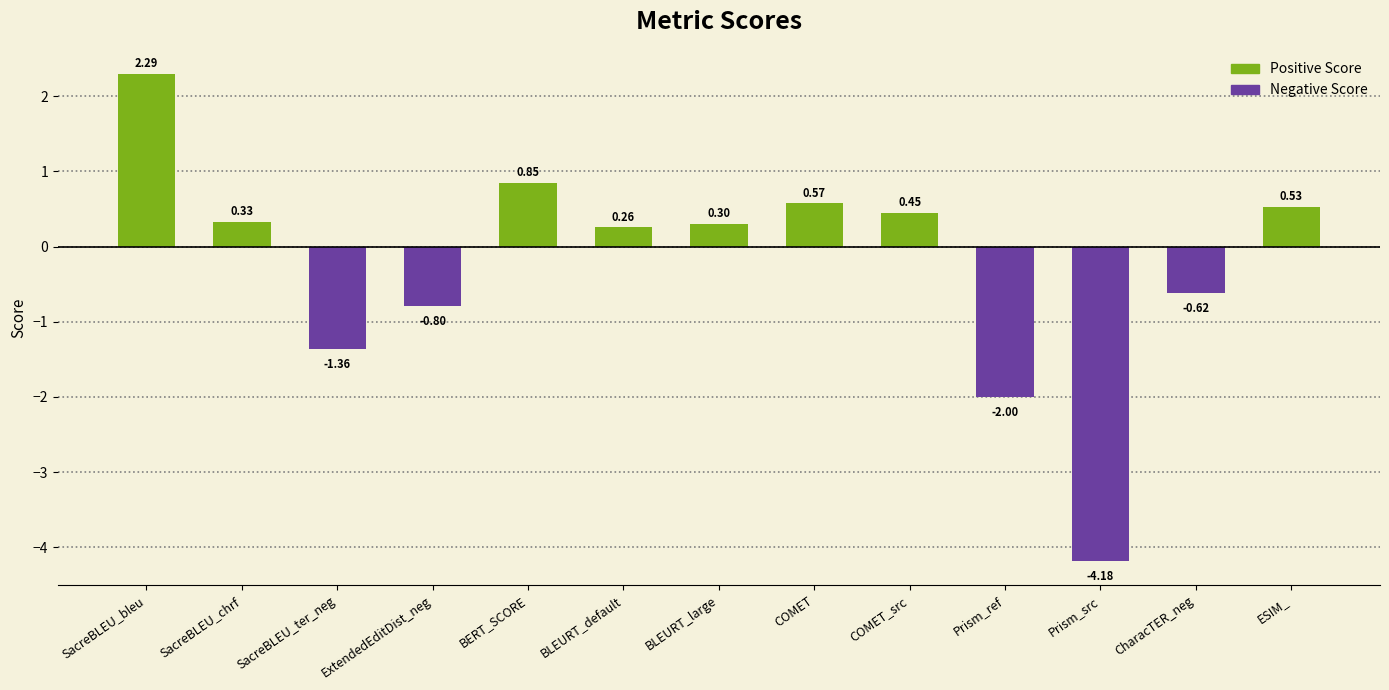

Reading right to left, extract all data points from this chart.

ESIM_=0.5	CharacTER_neg=-0.6	Prism_src=-4.2	Prism_ref=-2.0	COMET_src=0.4	COMET=0.6	BLEURT_large=0.3	BLEURT_default=0.3	BERT_SCORE=0.8	ExtendedEditDist_neg=-0.8	SacreBLEU_ter_neg=-1.4	SacreBLEU_chrf=0.3	SacreBLEU_bleu=2.3